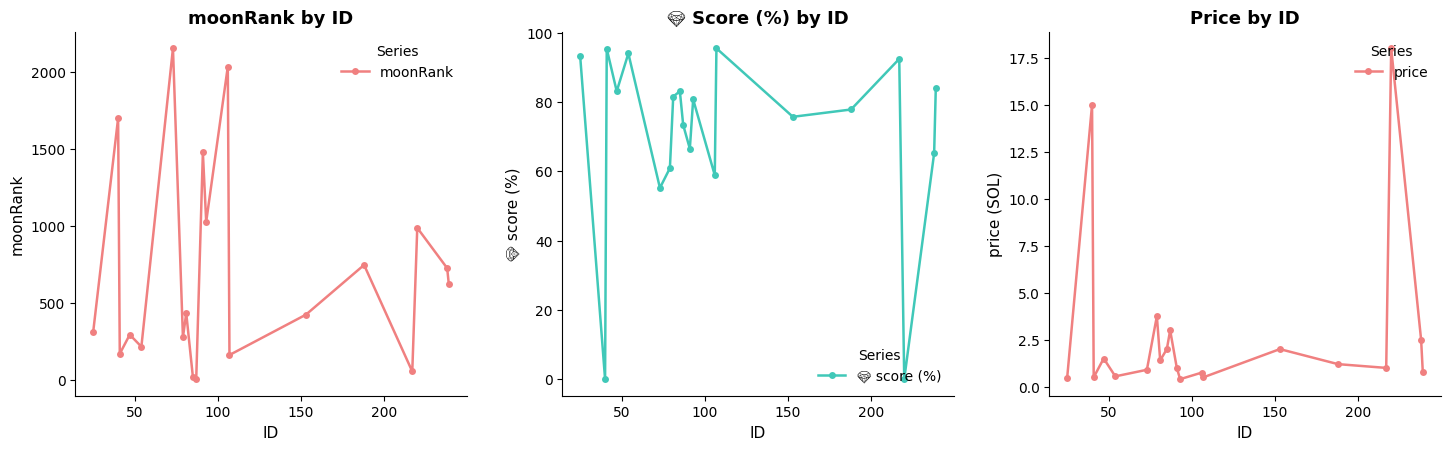

In moonRank, how many points are lower than both neighbors (excluding endpoints)?

7